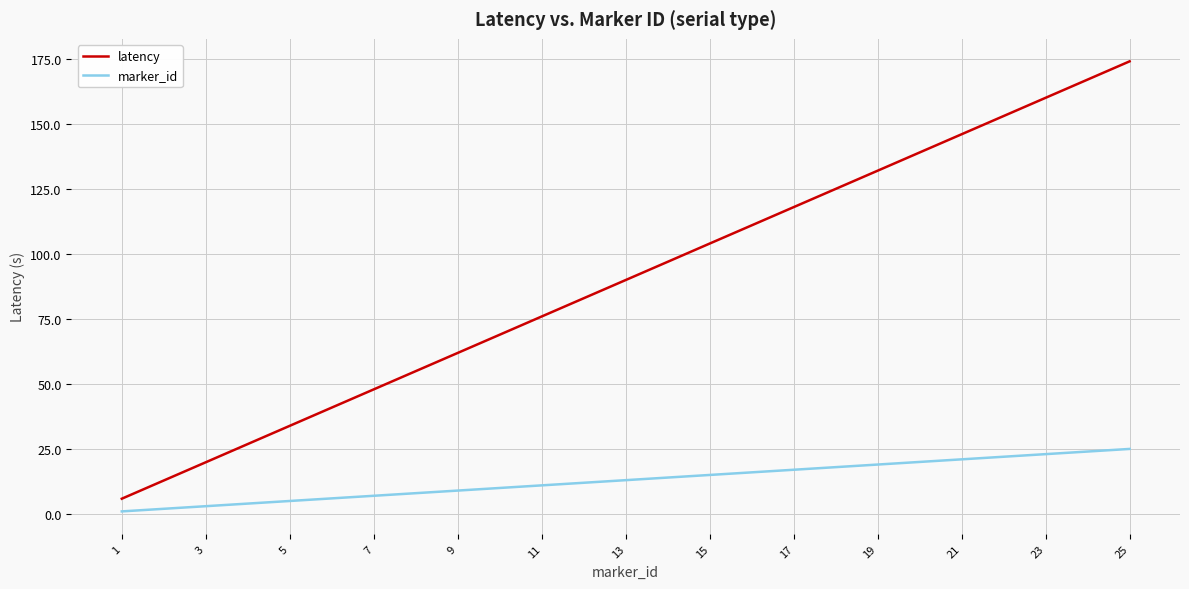

Which series has the largest total across all categories?

latency